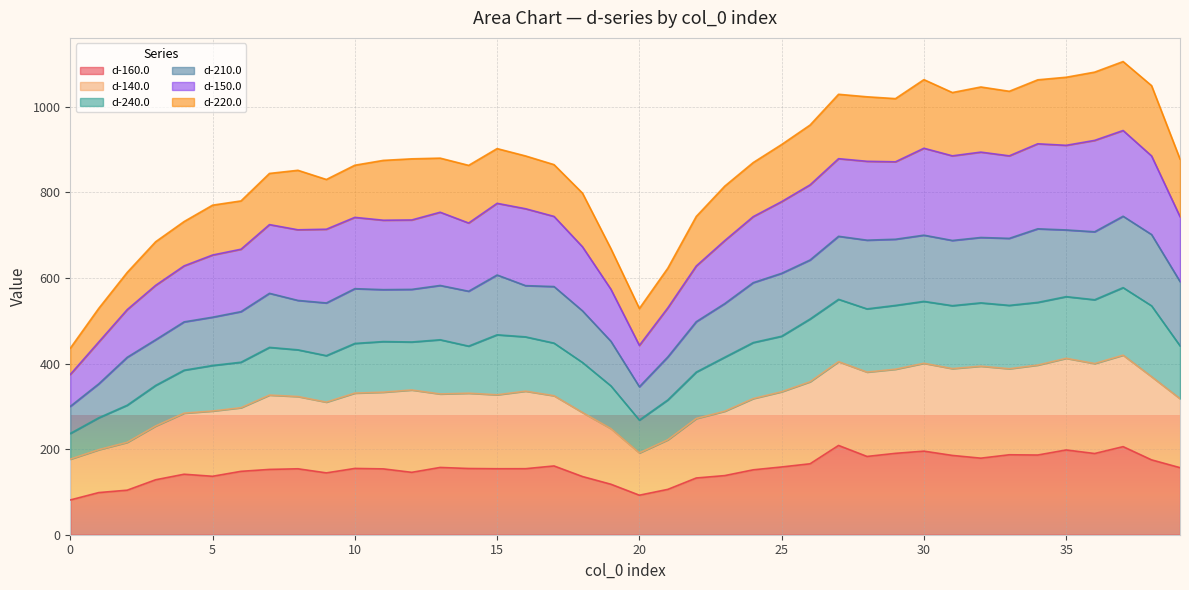

What is the maximum value for d-160.0?

208.7